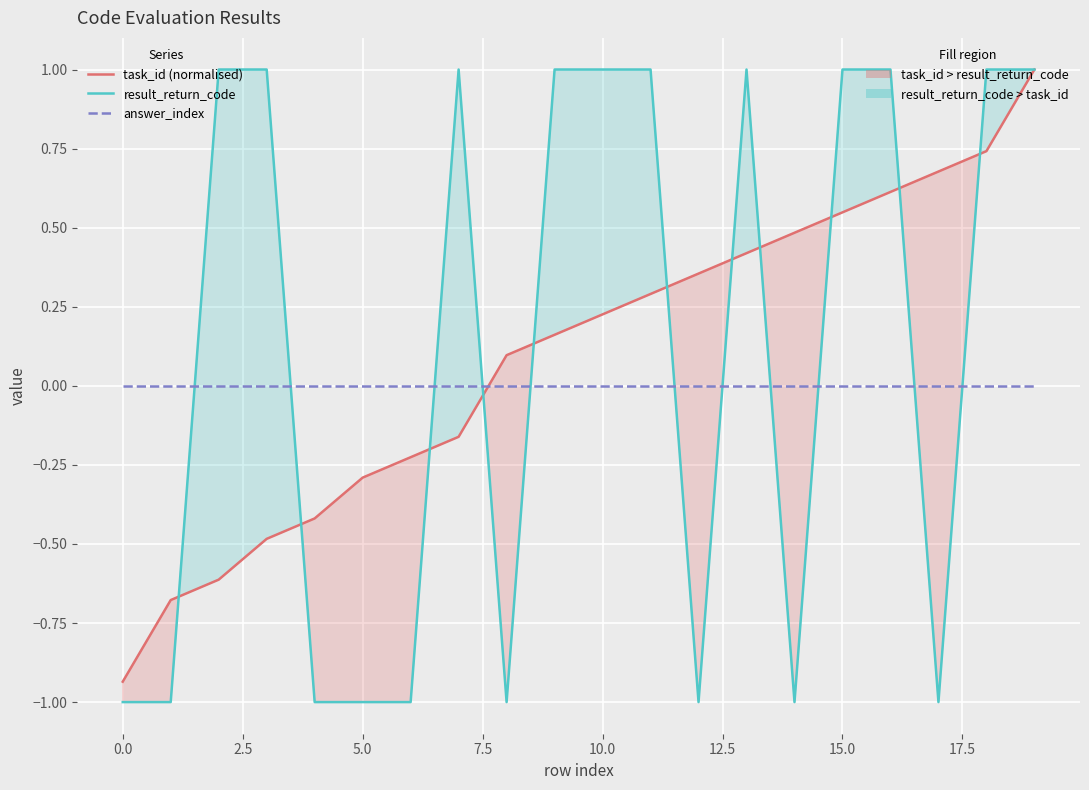

After their last crossing, which series has the higher values: task_id (normalised) or result_return_code?

result_return_code